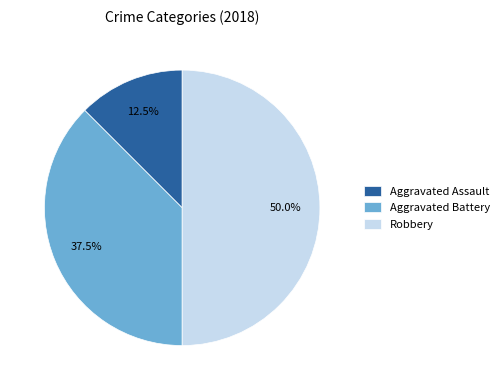

Is the sum of Robbery and Aggravated Assault greater than half?

Yes